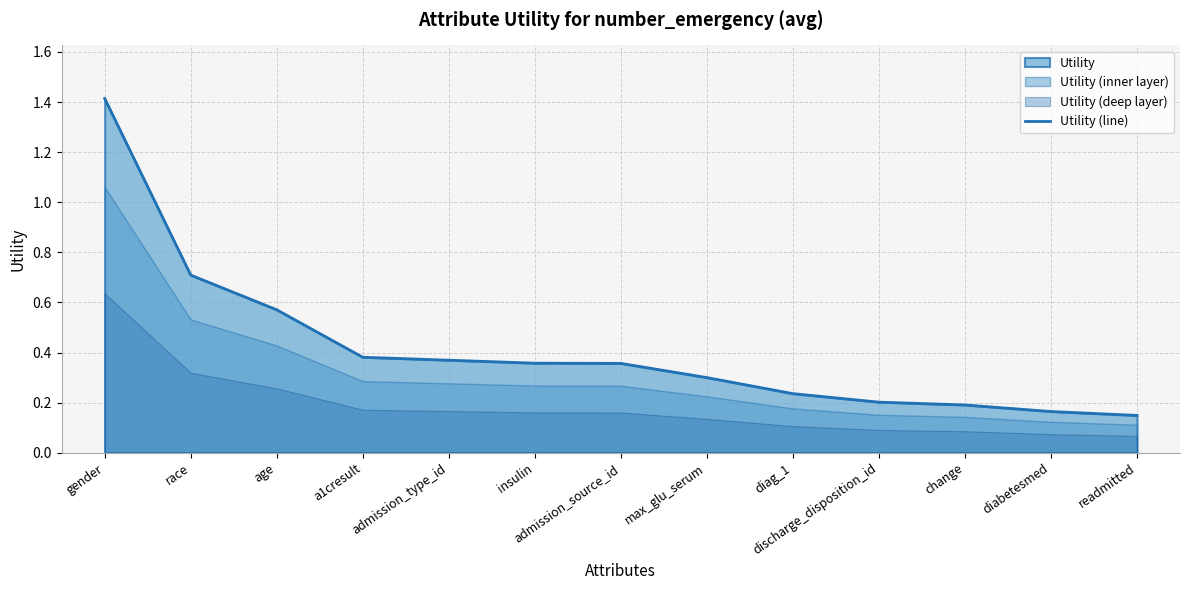

What is the difference between the values at admission_source_id and diabetesmed?

0.2